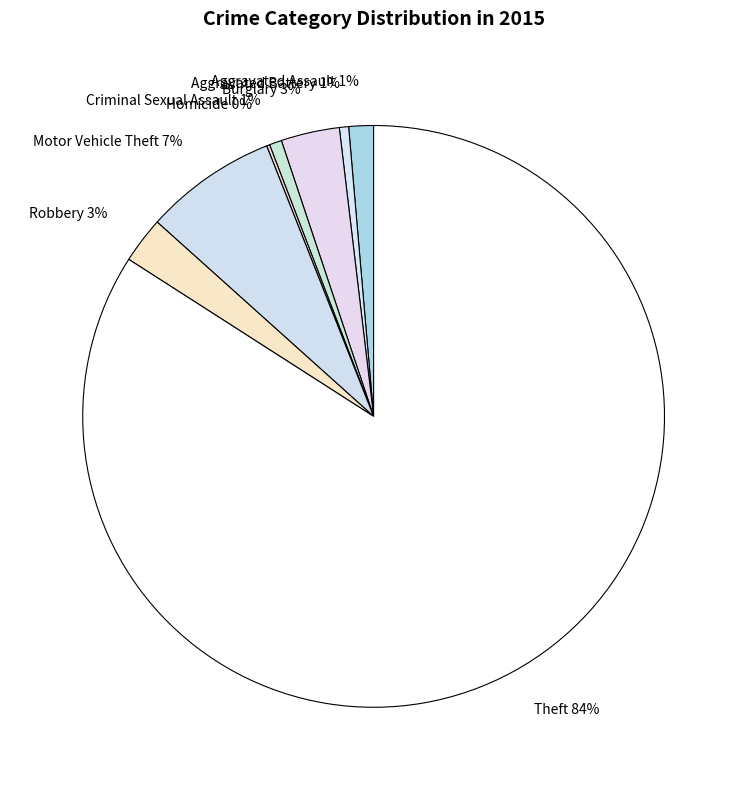

True or false: Criminal Sexual Assault accounts for 1% of the total.

True